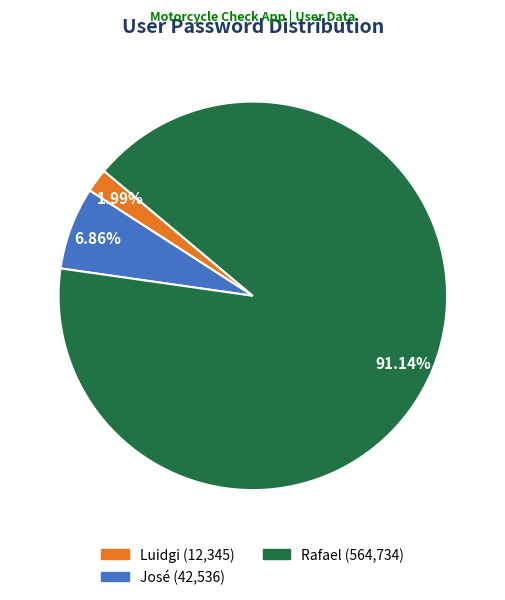

To the nearest percent, what is the difference between the largest and smallest slice percentages?

89%